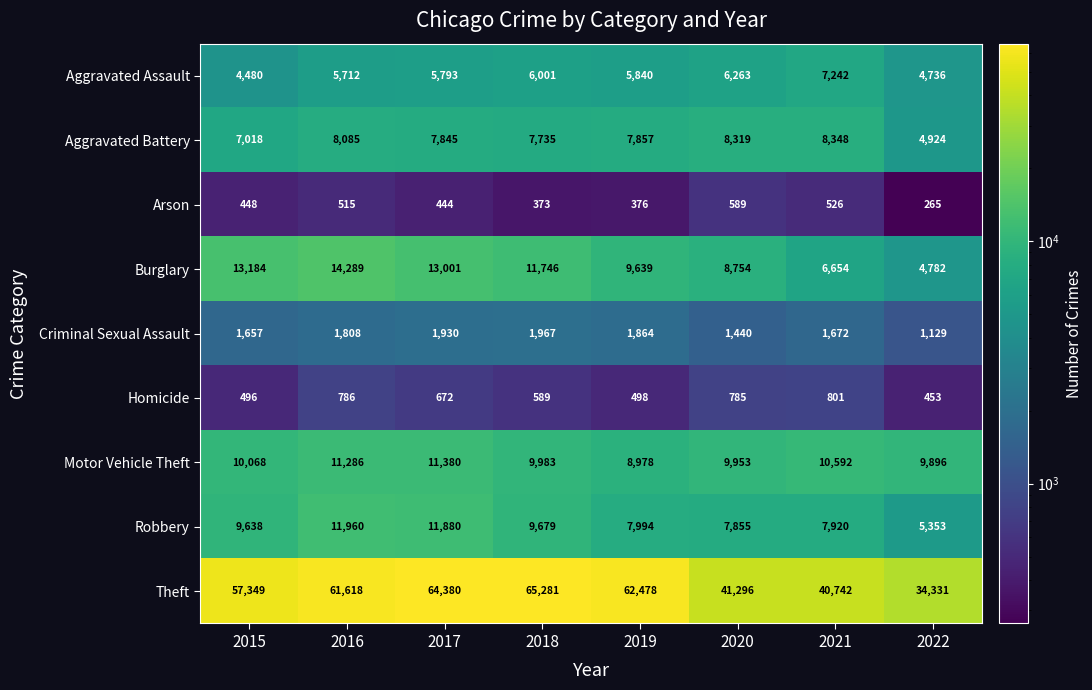

At which category is the sum across all series the highest?

2017